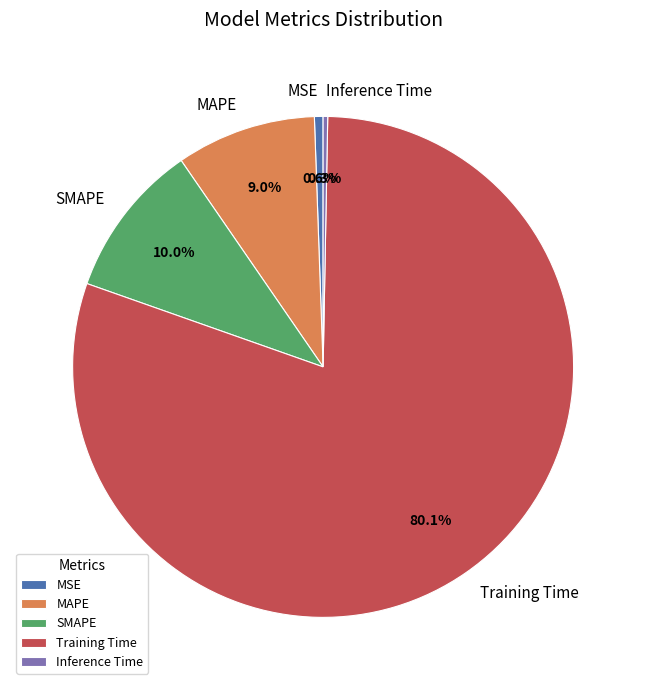

Which category accounts for the majority?

Training Time